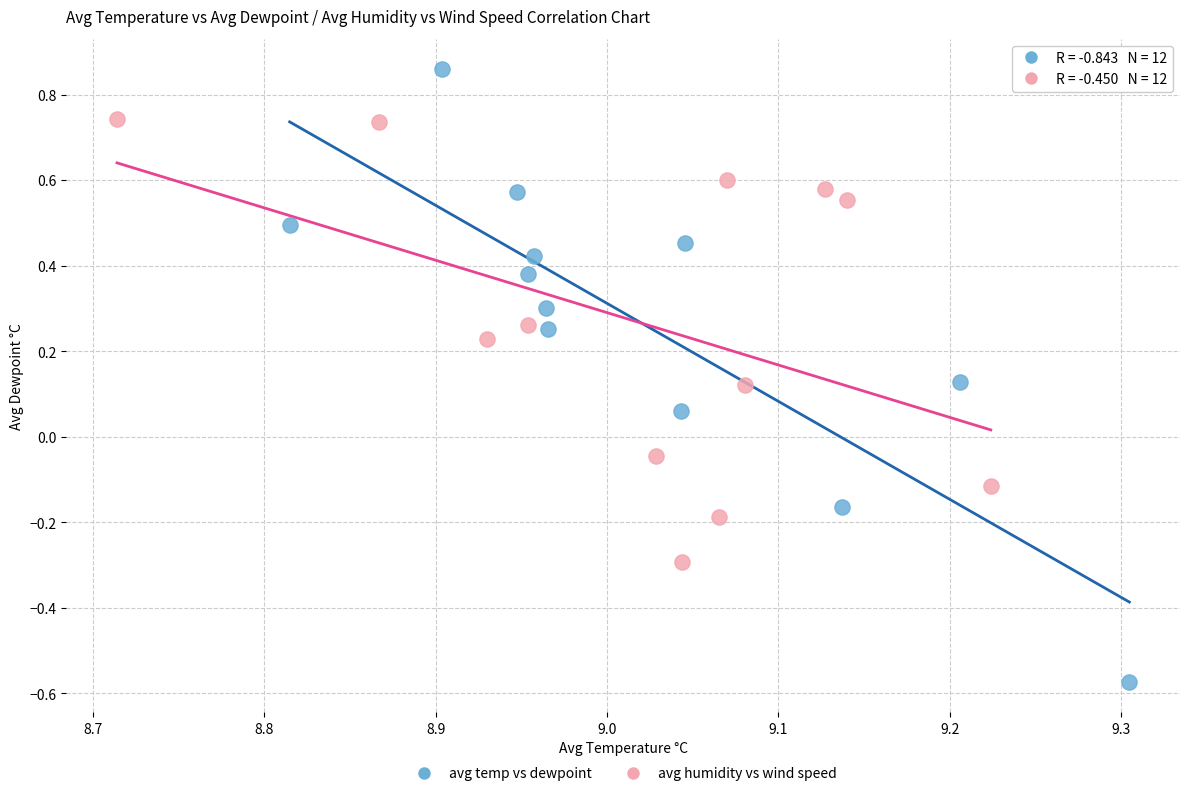

Which series contains the lowest Y value?

avg temp vs dewpoint